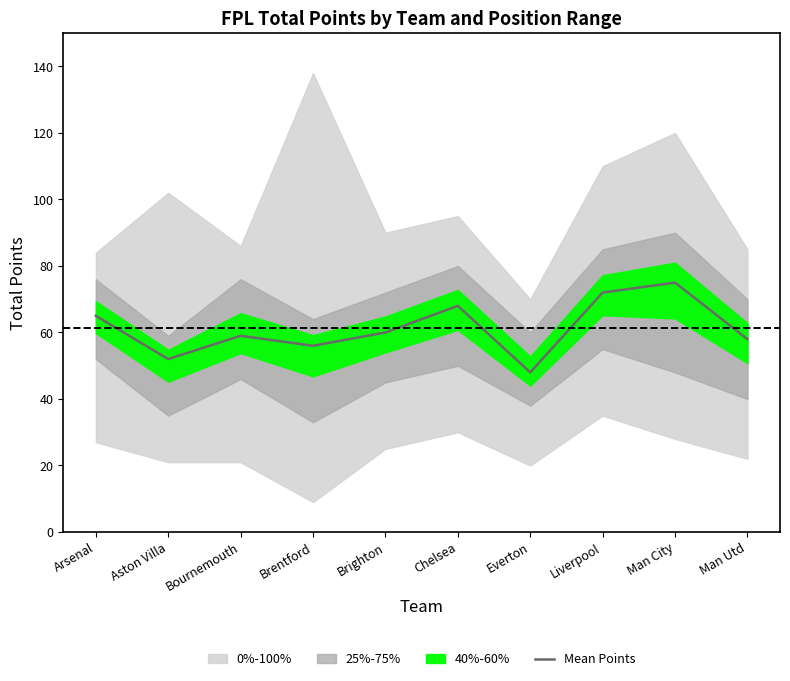

How many points are lower than both their immediate neighbors (excluding endpoints)?

3